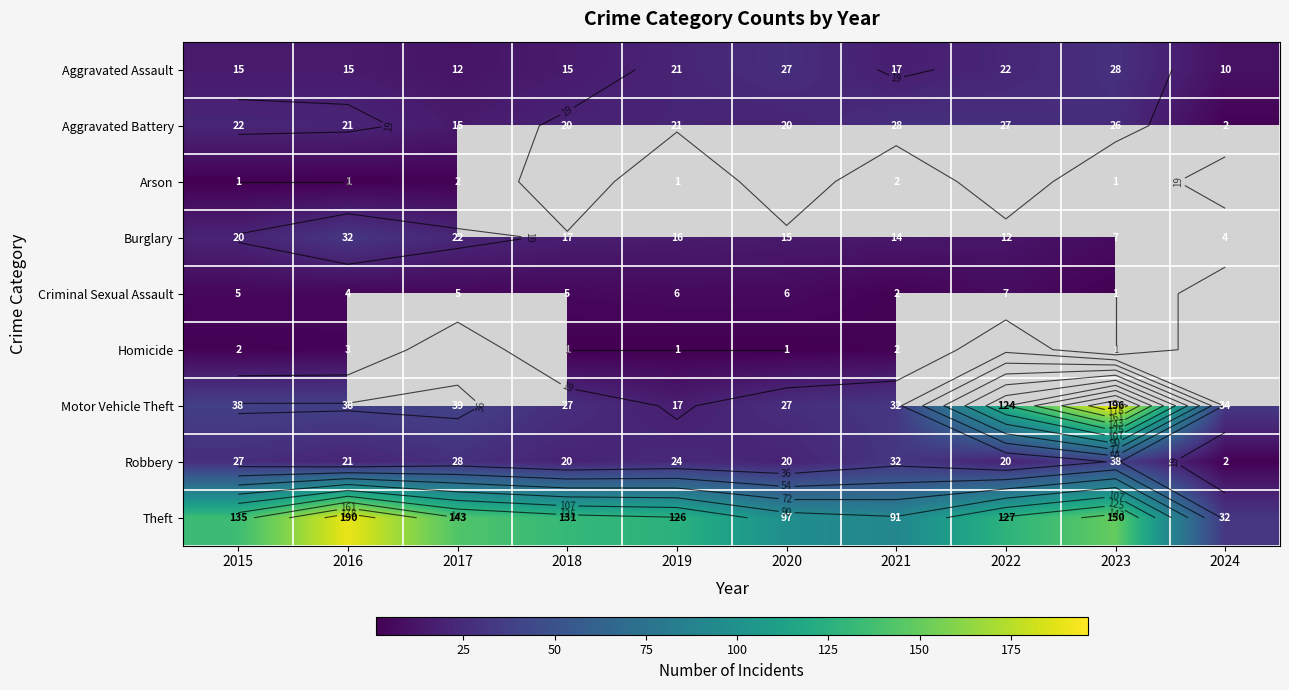

Which series has the widest spread of values?

Motor Vehicle Theft